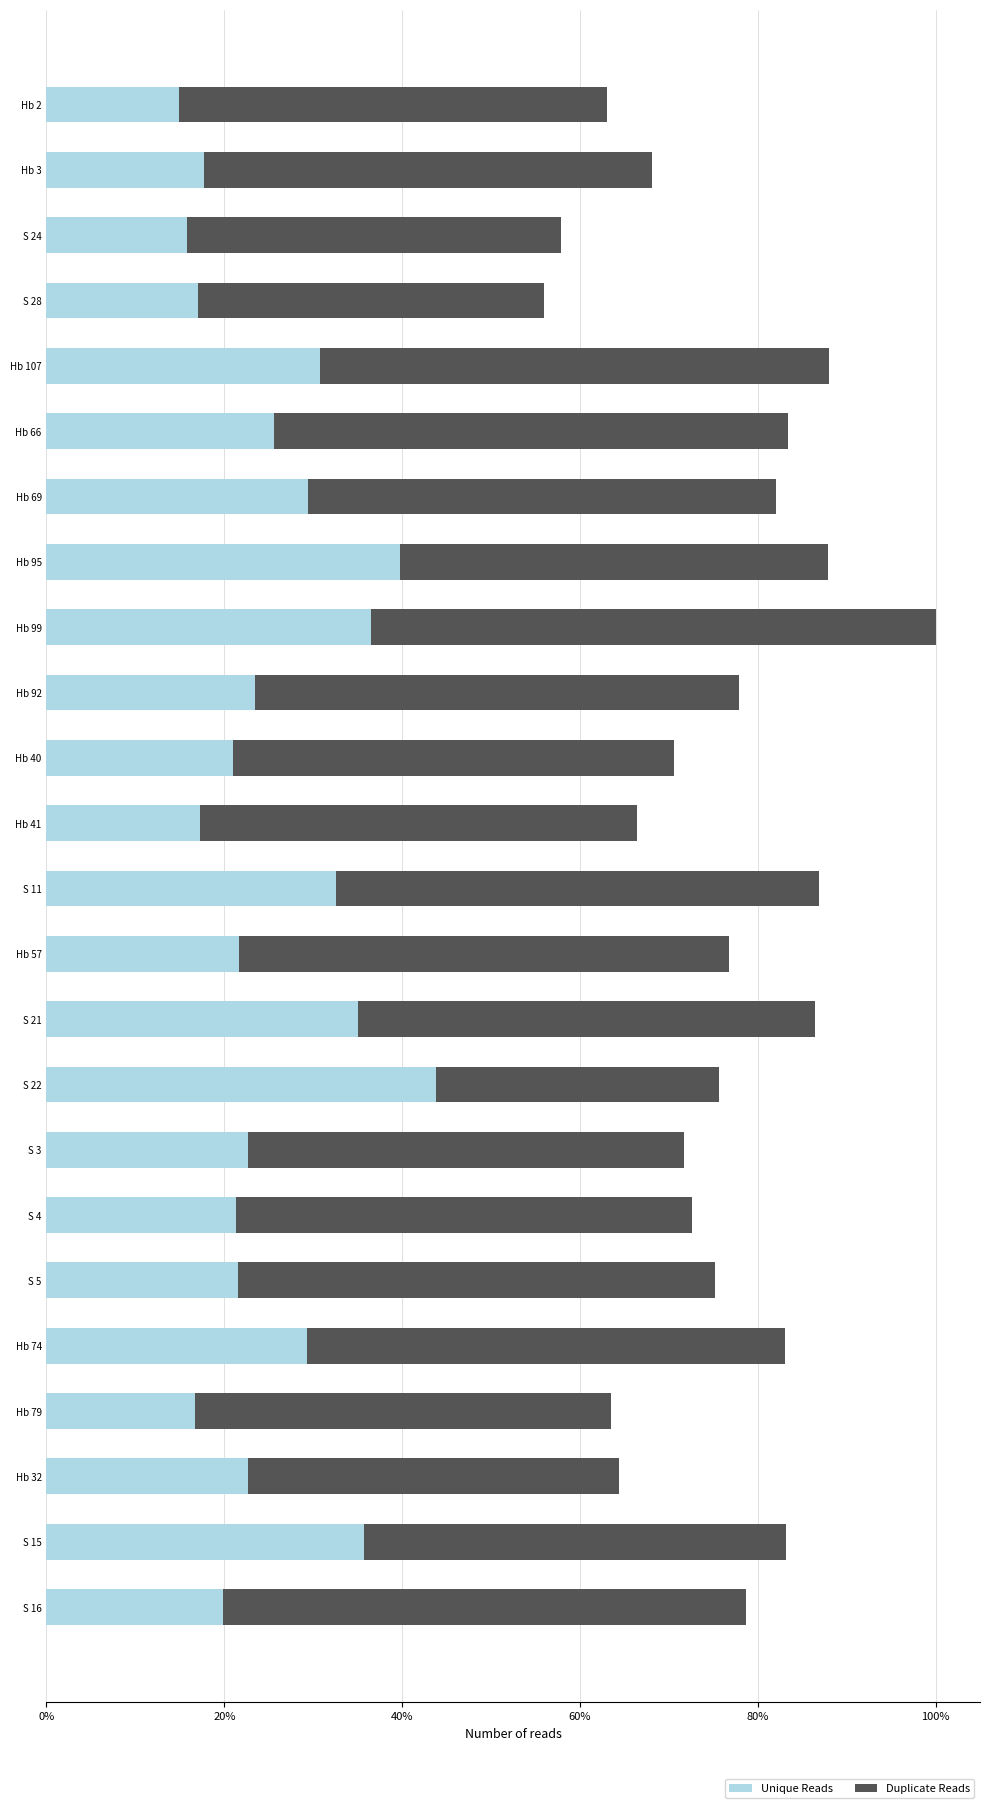

What is the difference between the Unique Reads values at Hb 79 and Hb 32?

6.0